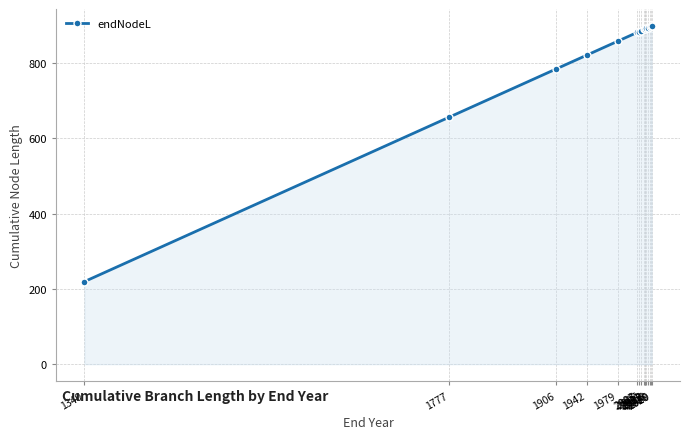

At which category does the chart reach its minimum across all series?

1340